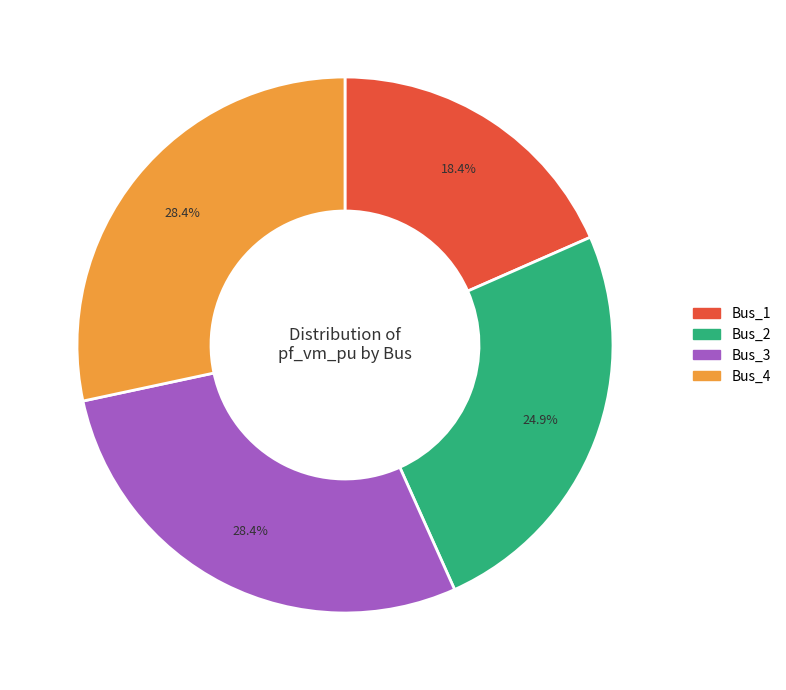

Which category has the smallest portion of the pie?

Bus_1